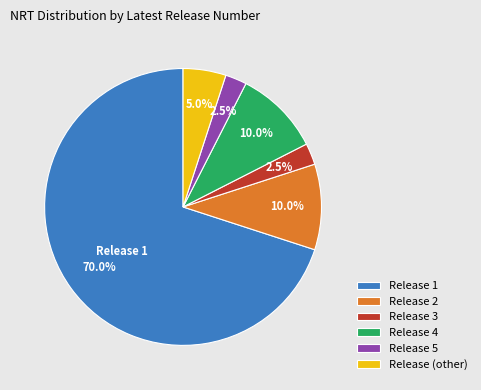

Is the sum of Release 4 and Release (other) greater than half?

No